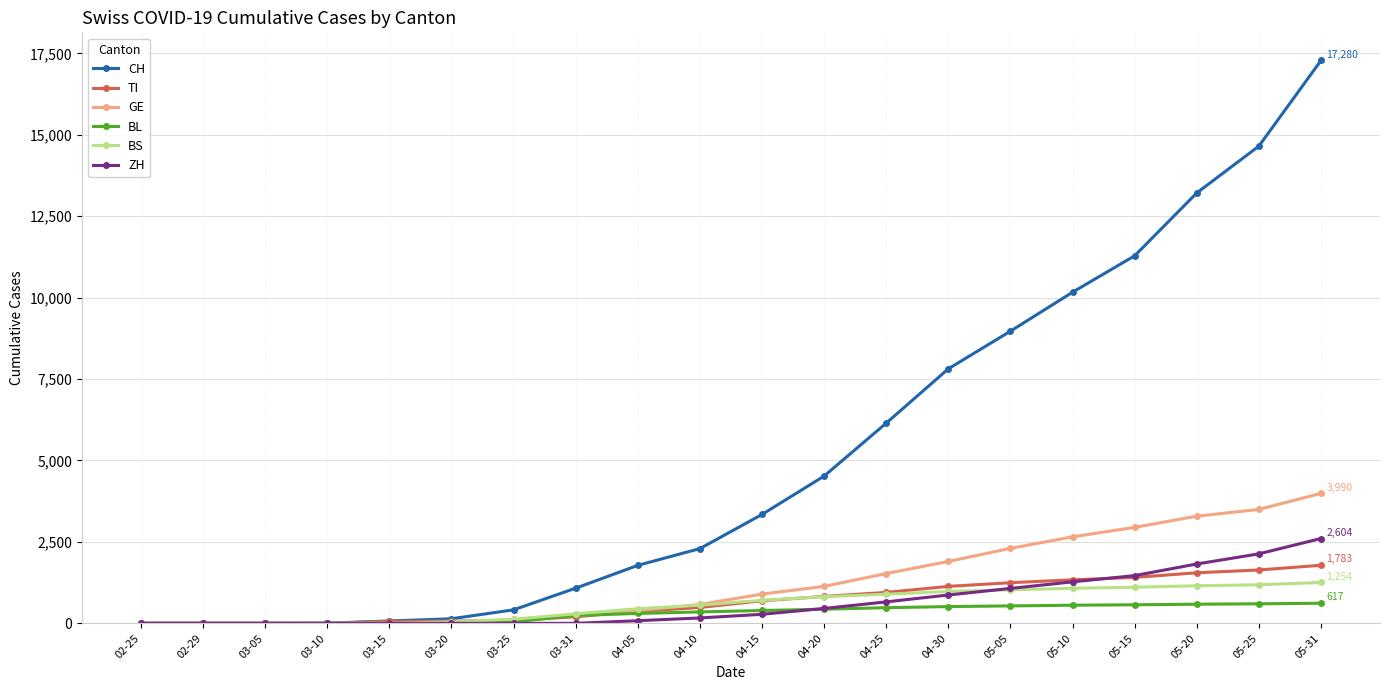

What is the average value of the GE series?

1273